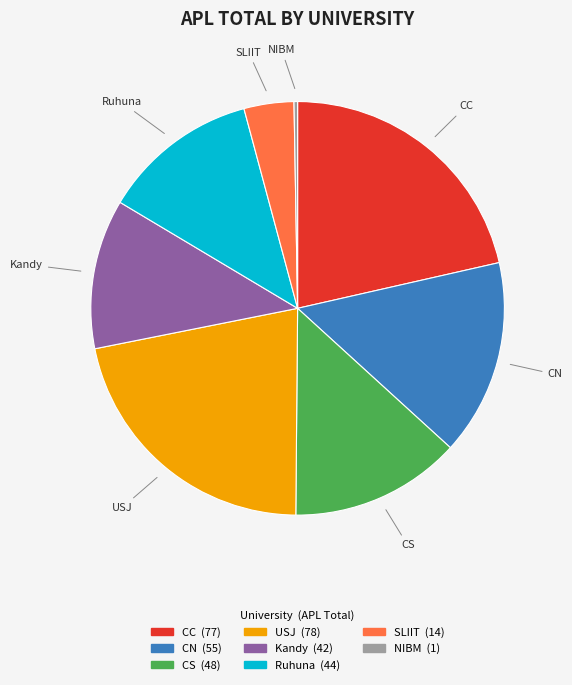

Does any single category account for the majority?

No